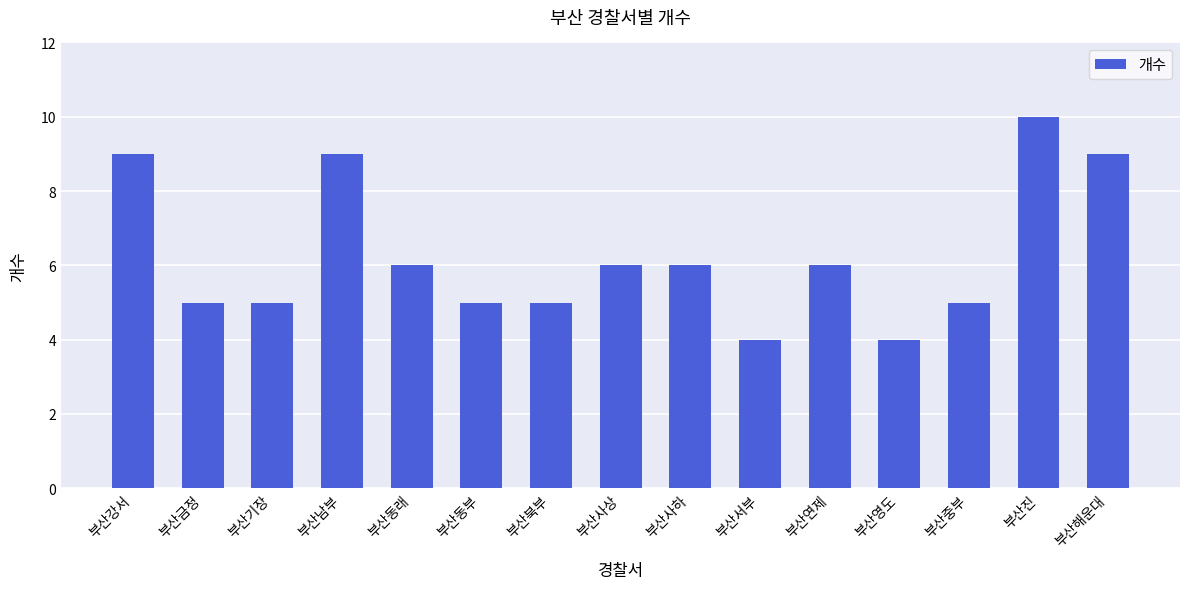

True or false: the data shows 5 at 부산중부.

True